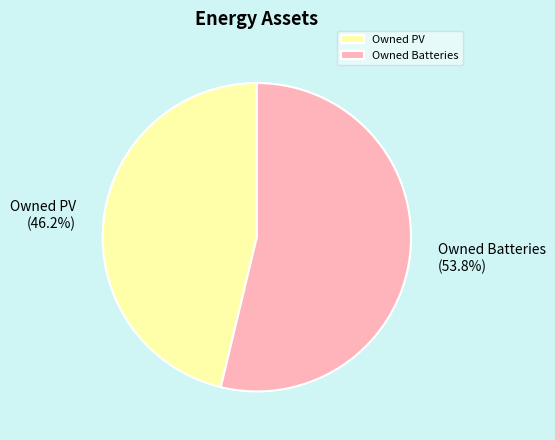

Does any single category account for the majority?

Yes